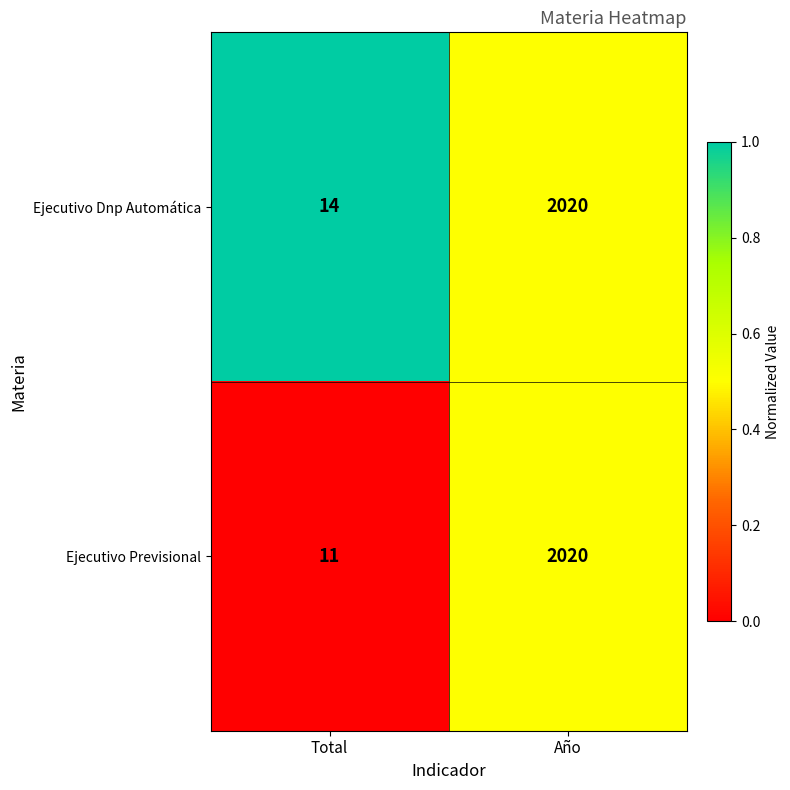

Reading left to right, list all the values displayed in this chart.

Ejecutivo Dnp Automática: 14	2020
Ejecutivo Previsional: 11	2020